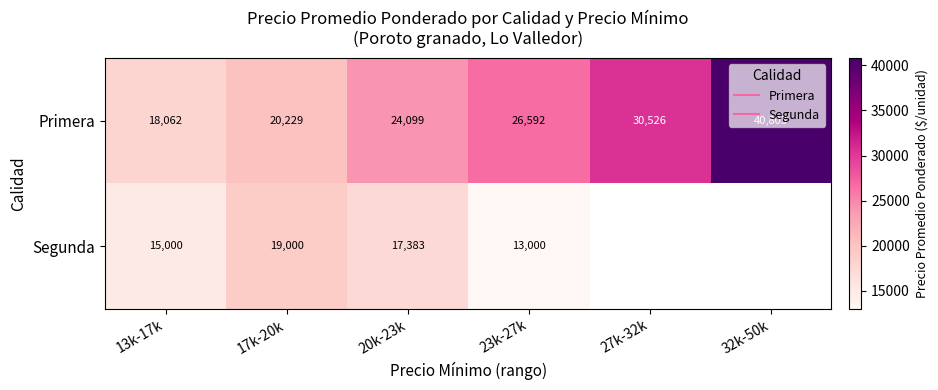

Which series has the largest range (max minus min)?

Primera